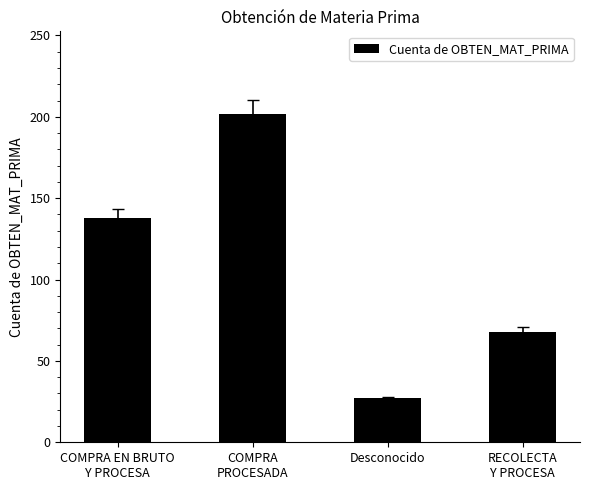

What is the approximate value at Desconocido?

27